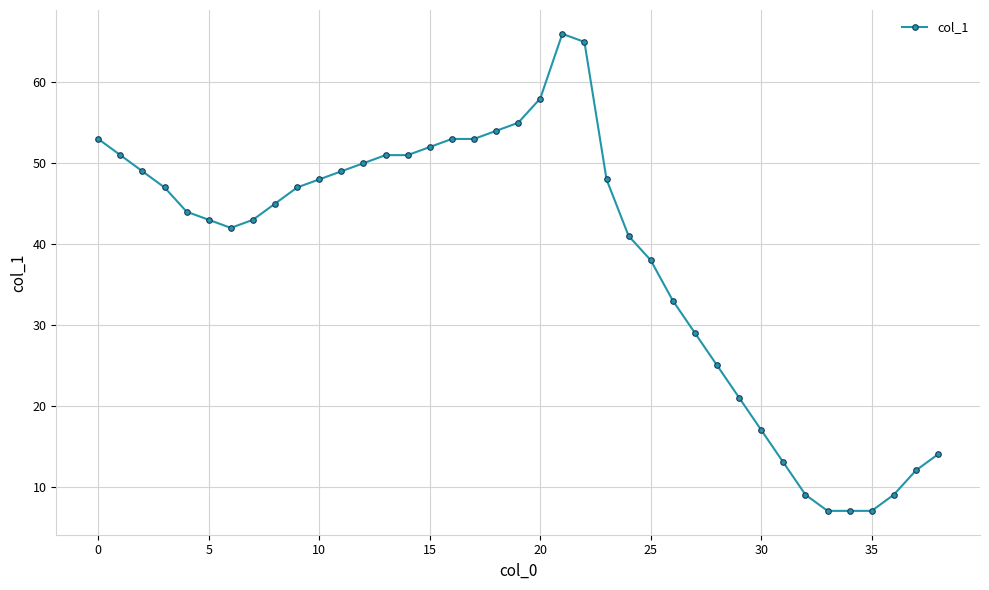

What is the difference between the maximum and minimum values?

59